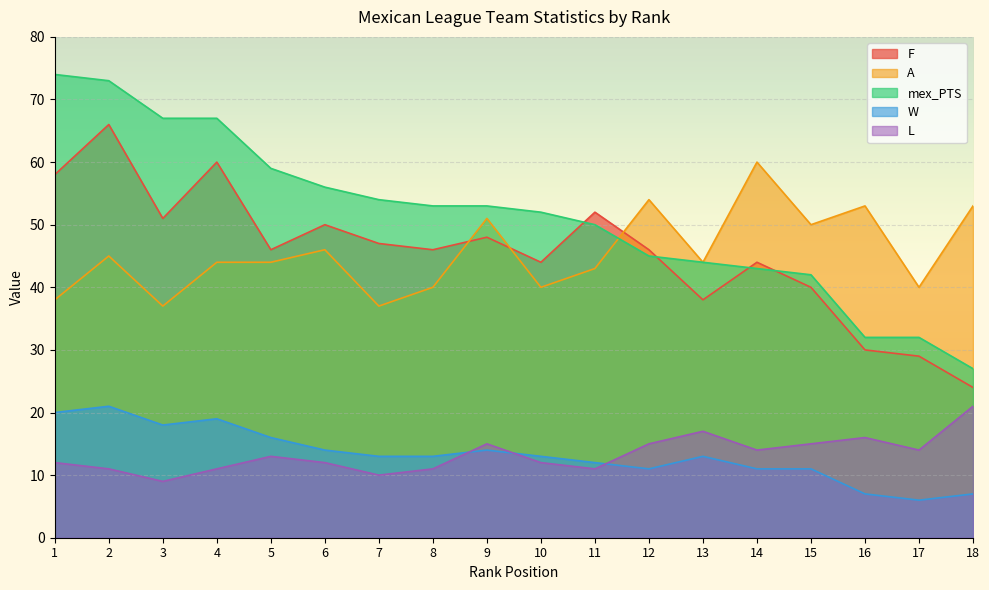

Reading left to right, transcribe all the data shown in this chart.

F: 58	66	51	60	46	50	47	46	48	44	52	46	38	44	40	30	29	24
A: 38	45	37	44	44	46	37	40	51	40	43	54	44	60	50	53	40	53
mex_PTS: 74	73	67	67	59	56	54	53	53	52	50	45	44	43	42	32	32	27
W: 20	21	18	19	16	14	13	13	14	13	12	11	13	11	11	7	6	7
L: 12	11	9	11	13	12	10	11	15	12	11	15	17	14	15	16	14	21